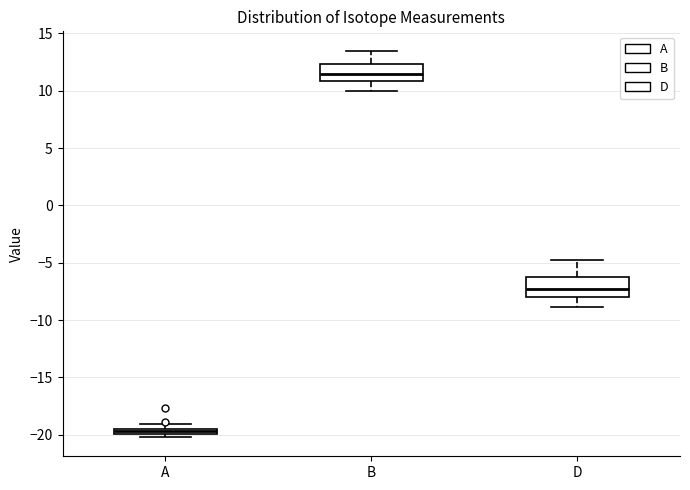

Where is the upper edge of the box for B on the y-axis? The values are not printed on the chart, so give them approximately, as read against the axis.

12.5